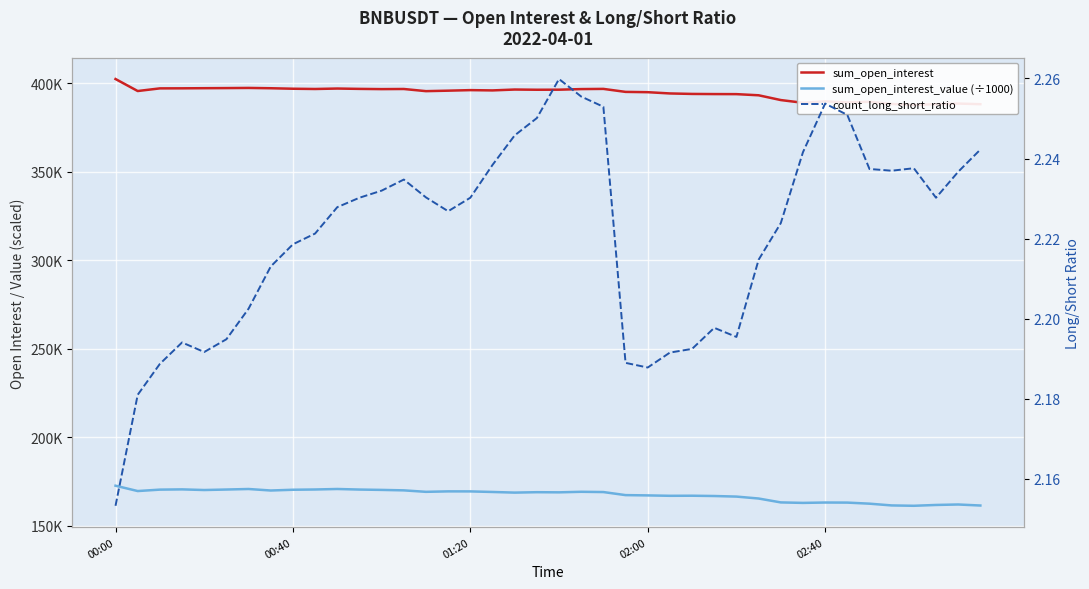

What position from the left is 35?

36